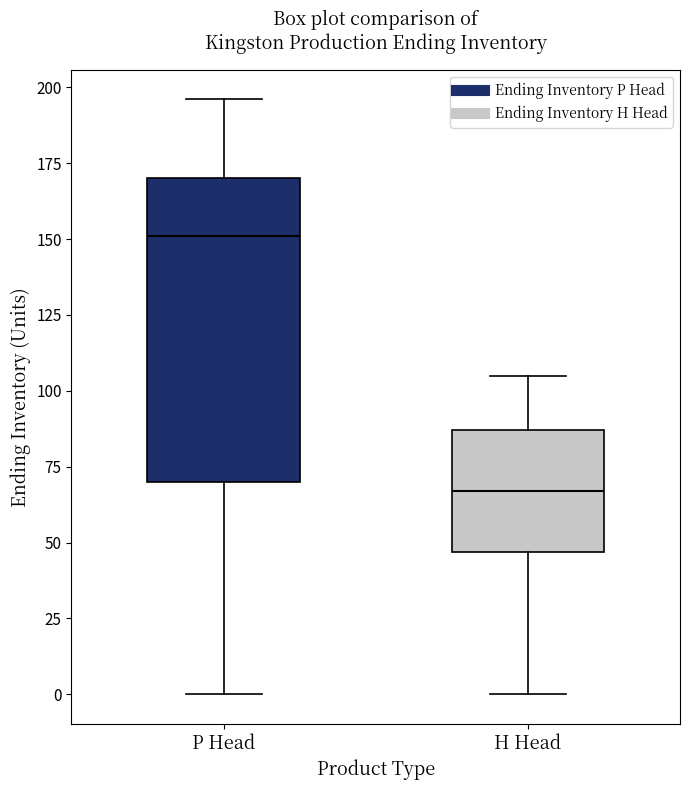

Which box's median line is the lowest?

H Head